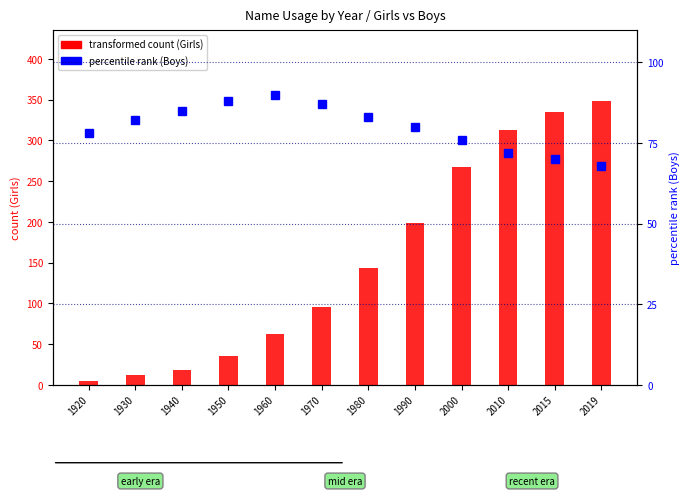

Reading left to right, what are all the values shown in this chart?

transformed count (Girls): 5	12	18	35	62	95	143	198	267	312	335	348
percentile rank (Boys): 78	82	85	88	90	87	83	80	76	72	70	68